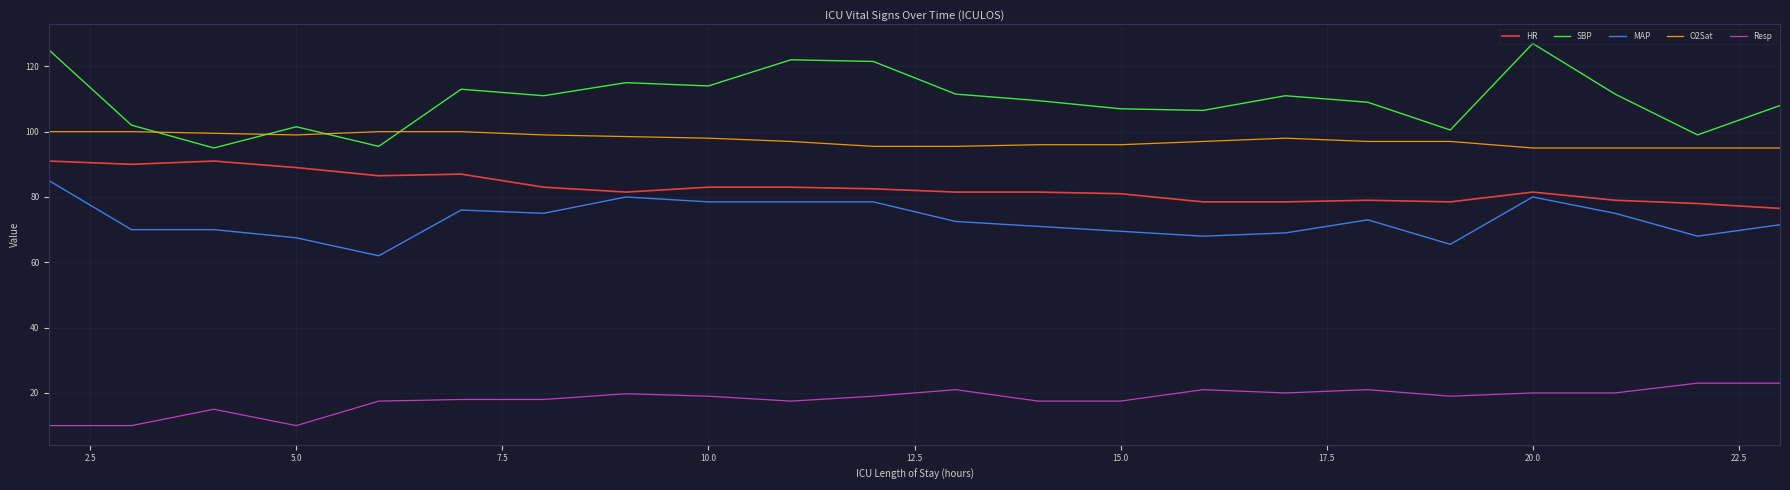

True or false: MAP and SBP intersect in this chart.

False